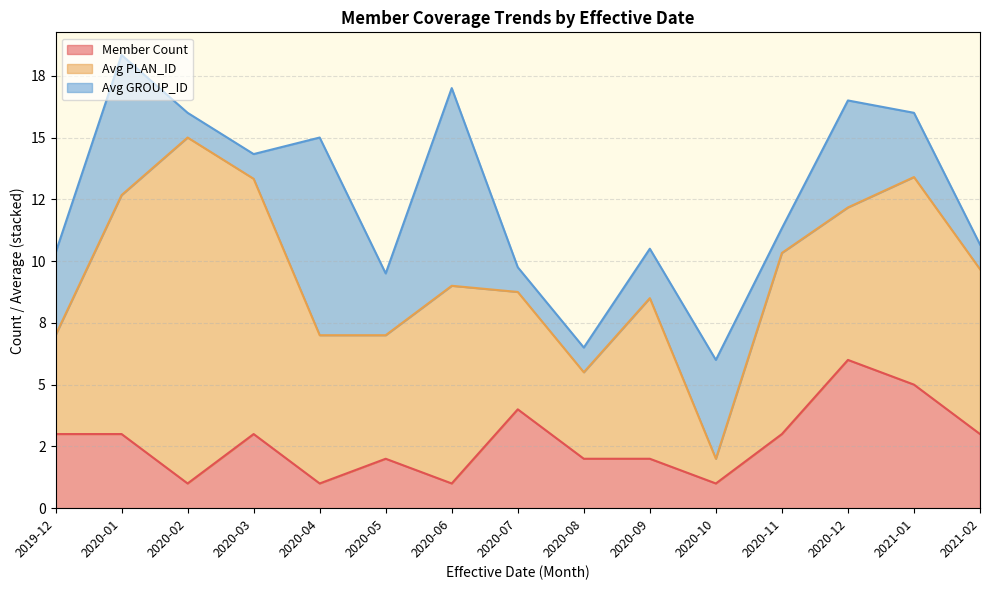

What are all the series names shown in the legend?

Member Count, Avg PLAN_ID, Avg GROUP_ID